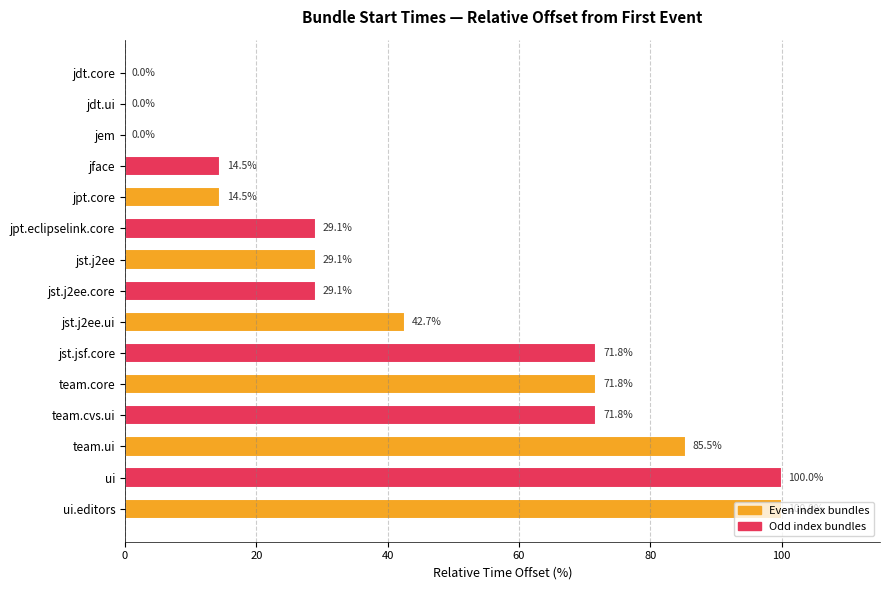

Is it true that the value at jdt.ui is 0.0?

True